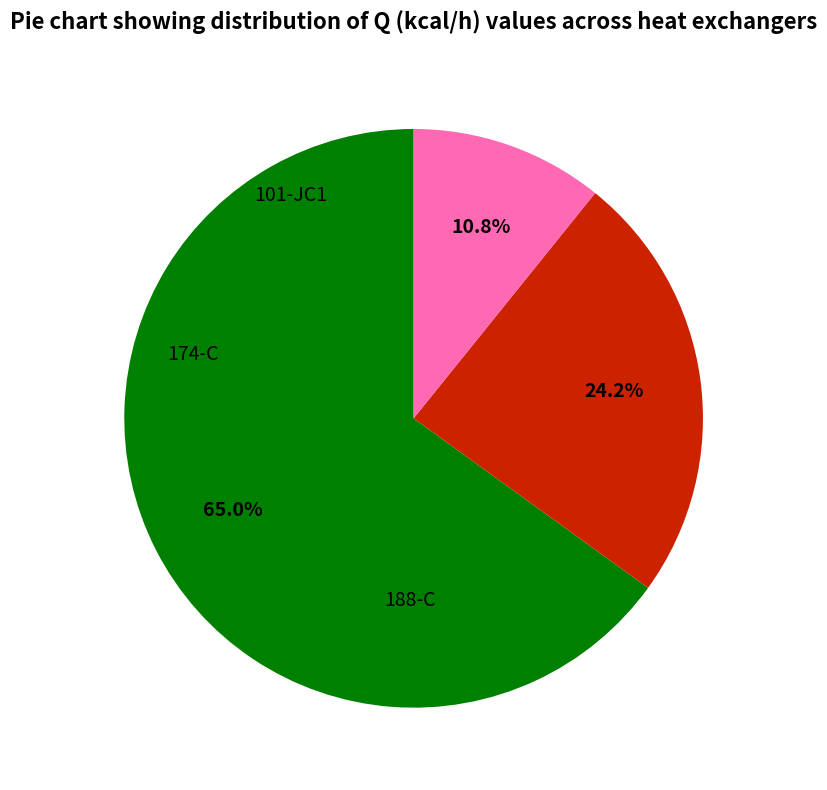

Combined, do 188-C and 174-C account for over 50%?

Yes